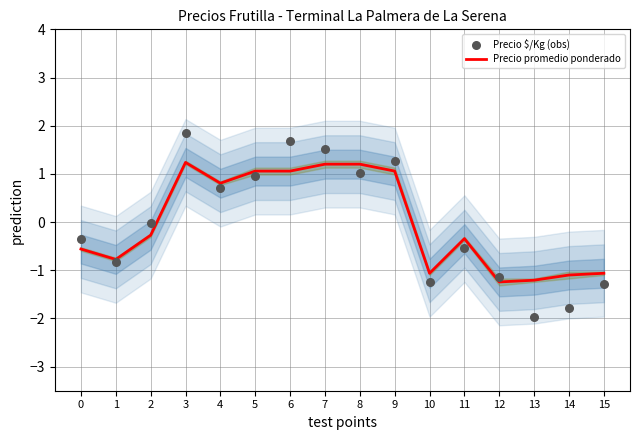

At how many categories does at least one series exceed -1?

11